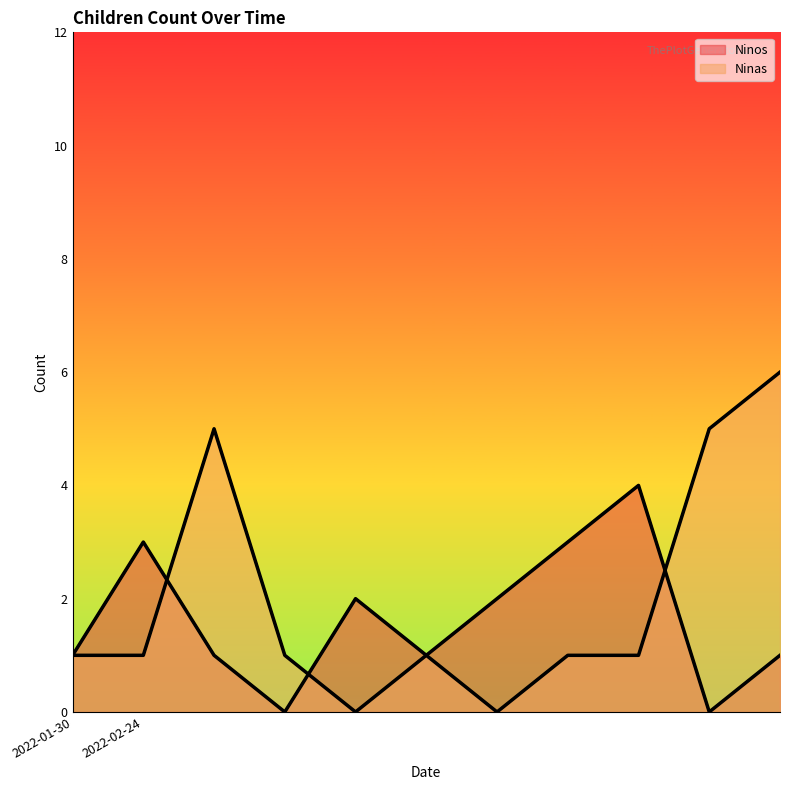

What is the total value across all series at 2022-02-24?

4